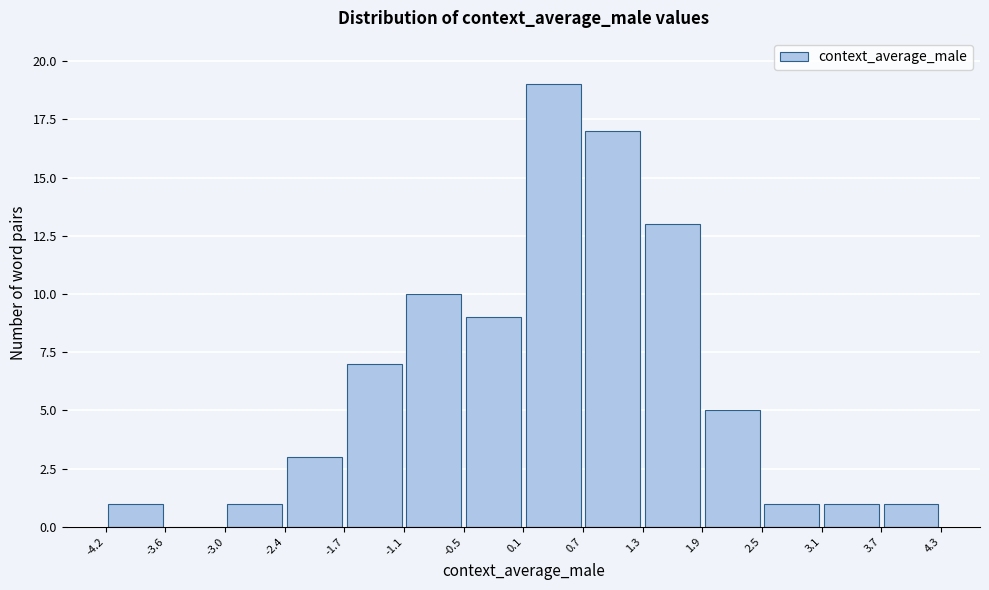

Reading left to right, list every bar in this chart as the range it spans on the x-axis followed by its height. The values are not printed on the chart, so give them approximately, as read against the axis.

-4.2 to -3.6: 1
-3.6 to -3.0: 0
-3.0 to -2.4: 1
-2.4 to -1.7: 3
-1.7 to -1.1: 7
-1.1 to -0.5: 10
-0.5 to 0.1: 9
0.1 to 0.7: 19
0.7 to 1.3: 17
1.3 to 1.9: 13
1.9 to 2.5: 5
2.5 to 3.1: 1
3.1 to 3.7: 1
3.7 to 4.3: 1